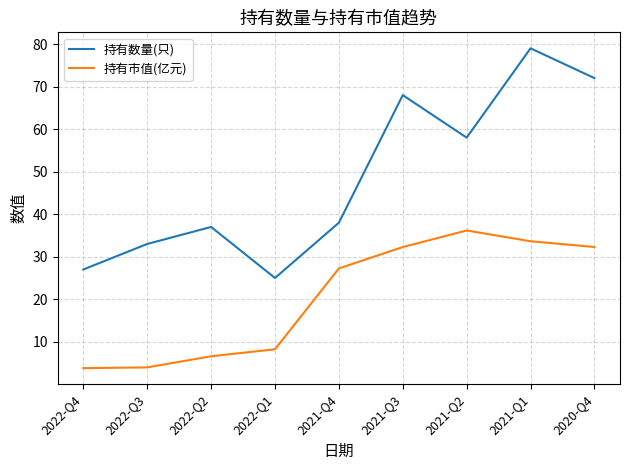

What is the minimum value for 持有数量(只)?

25.0